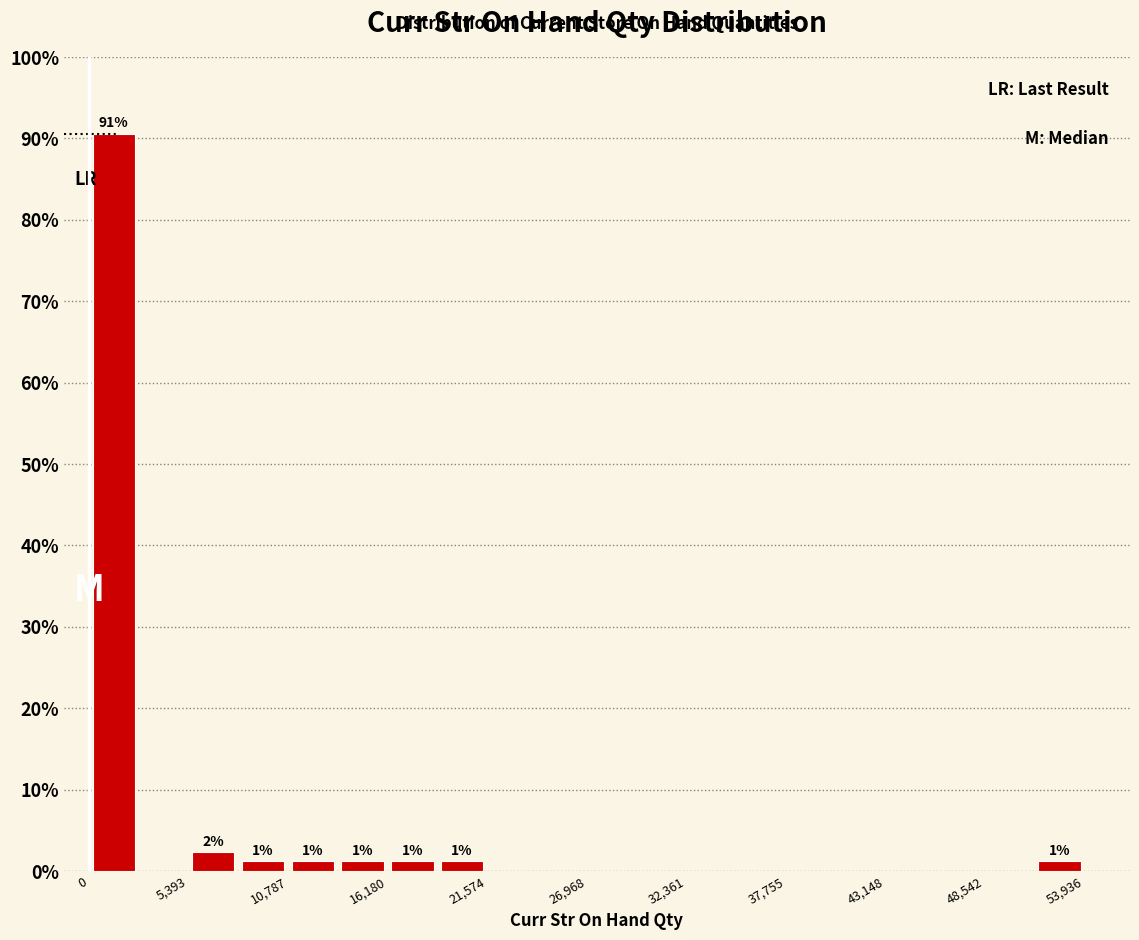

Read against the x-axis, roughly where is the centre of the tallest bar?

1000